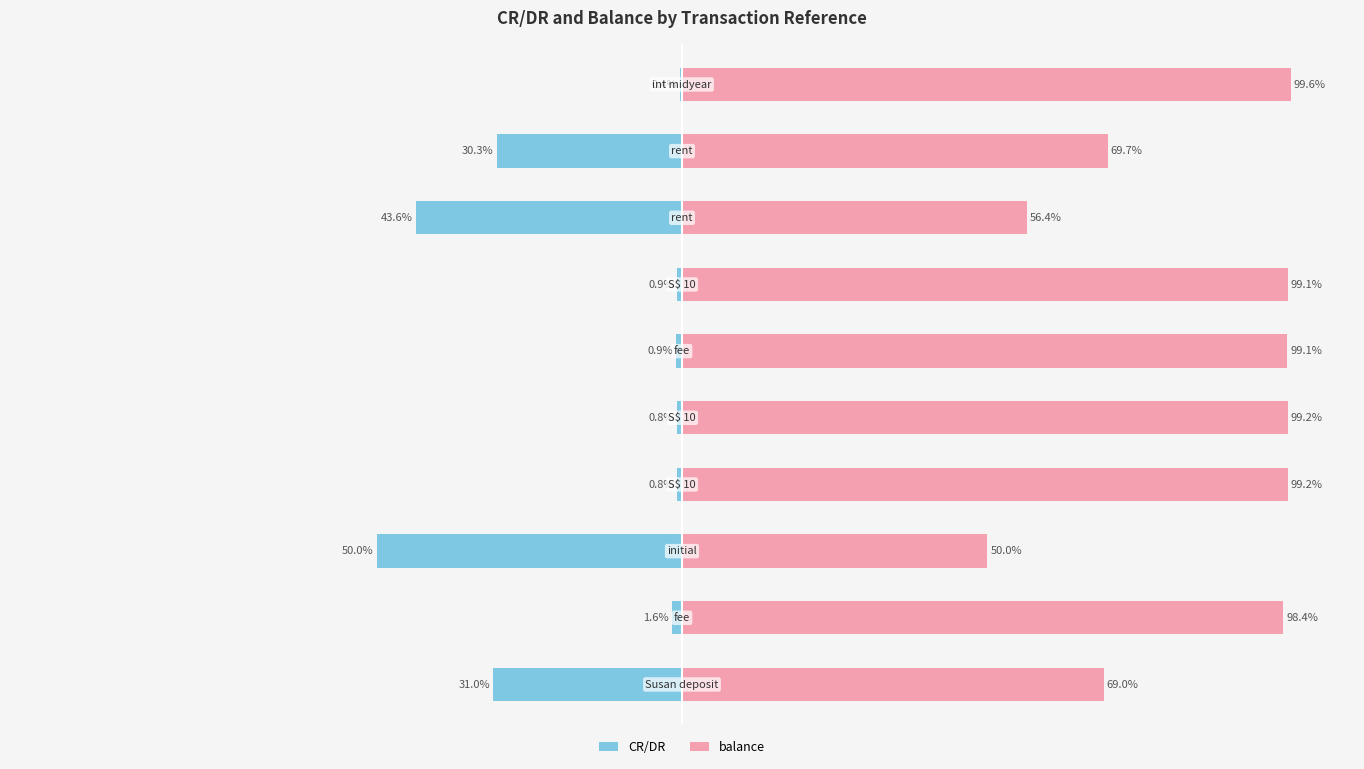

How many series are shown in this chart?

2